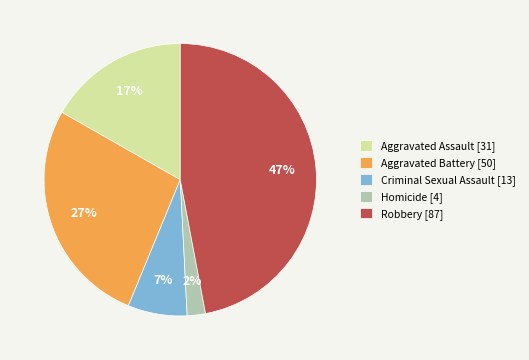

To the nearest percent, what percentage of the pie is Robbery?

47%